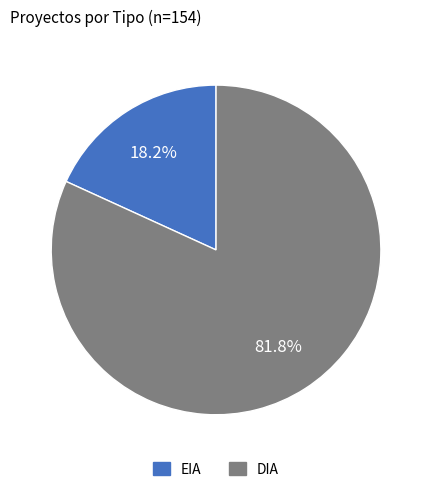

Which category has the smallest portion of the pie?

EIA